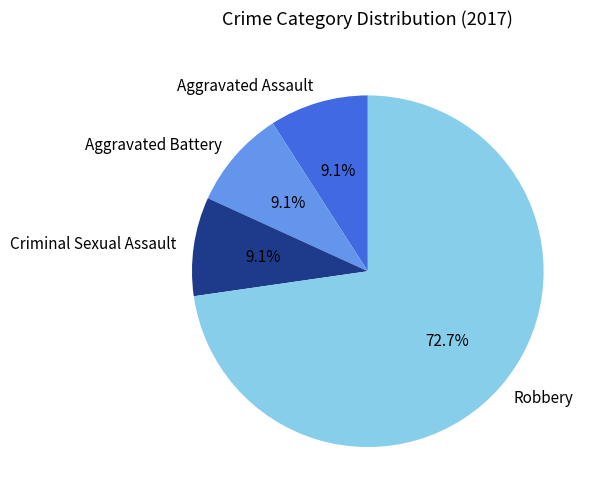

Is it true that Aggravated Battery is 9% of the pie?

True